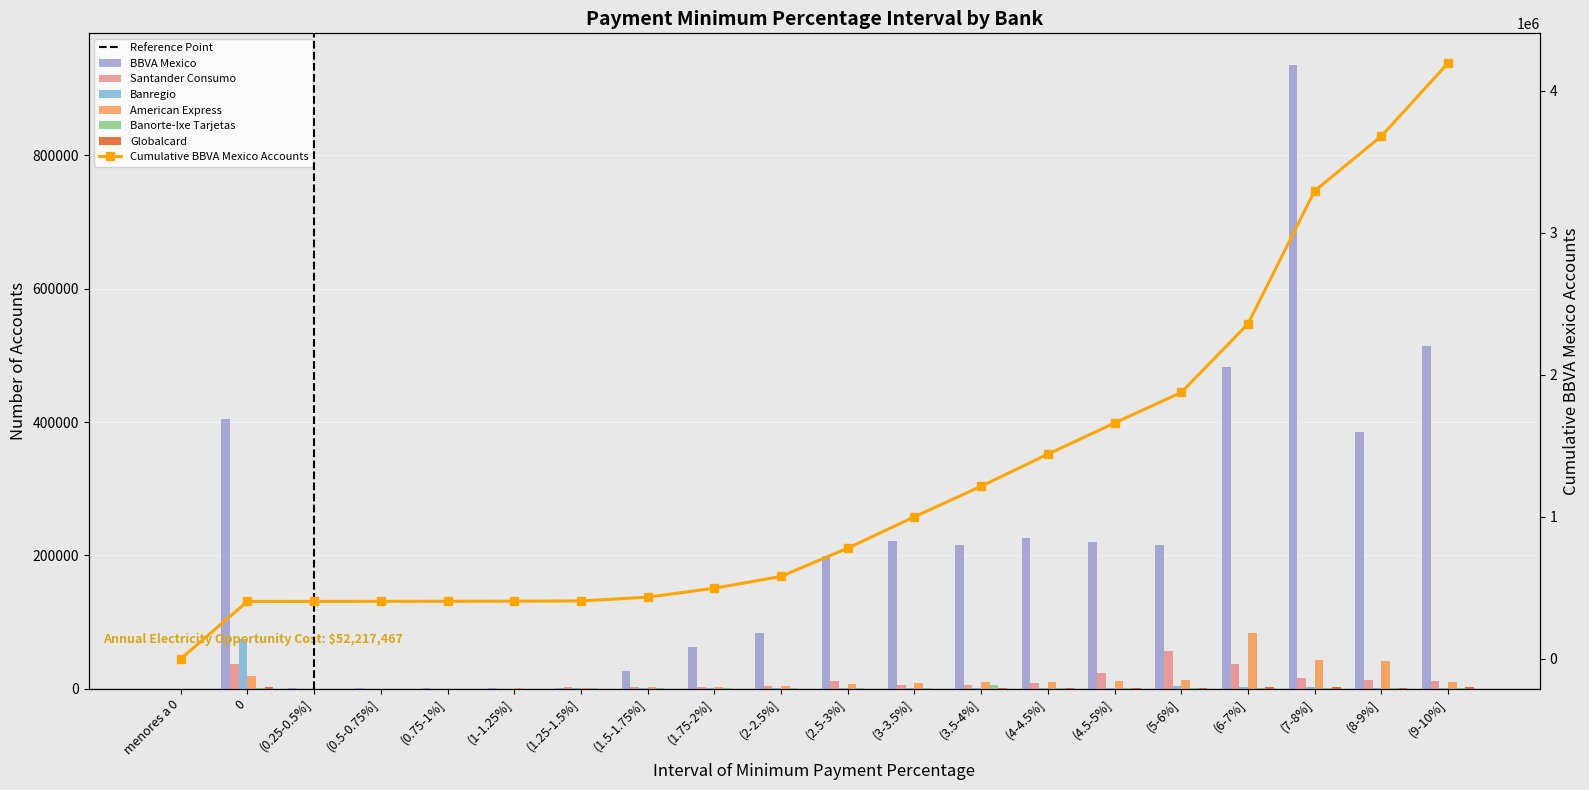

Reading right to left, extract all data points from this chart.

BBVA Mexico: 514626	385204	936437	482283	215262	219219	225932	214878	220788	199006	83209	62824	26614	1626	589	433	389	380	403927	25
Santander Consumo: 11710	12638	16379	37205	55676	22845	8469	6002	4772	11615	3350	1639	2002	3125	3	5	11	9	36883	0
Banregio: 817	1095	2644	3085	3153	1342	1214	1485	1028	655	642	280	298	316	4	1	3	2	74480	43
American Express: 9495	41074	43639	83569	12918	11343	10376	9544	8951	7616	3338	2828	2007	519	199	76	63	58	19469	0
Banorte-Ixe Tarjetas: 289	323	1253	623	755	505	992	4860	959	495	291	148	215	150	0	0	0	0	777	37
Globalcard: 2685	1265	1950	2723	538	416	355	210	132	116	51	74	75	40	44	50	57	70	2271	0